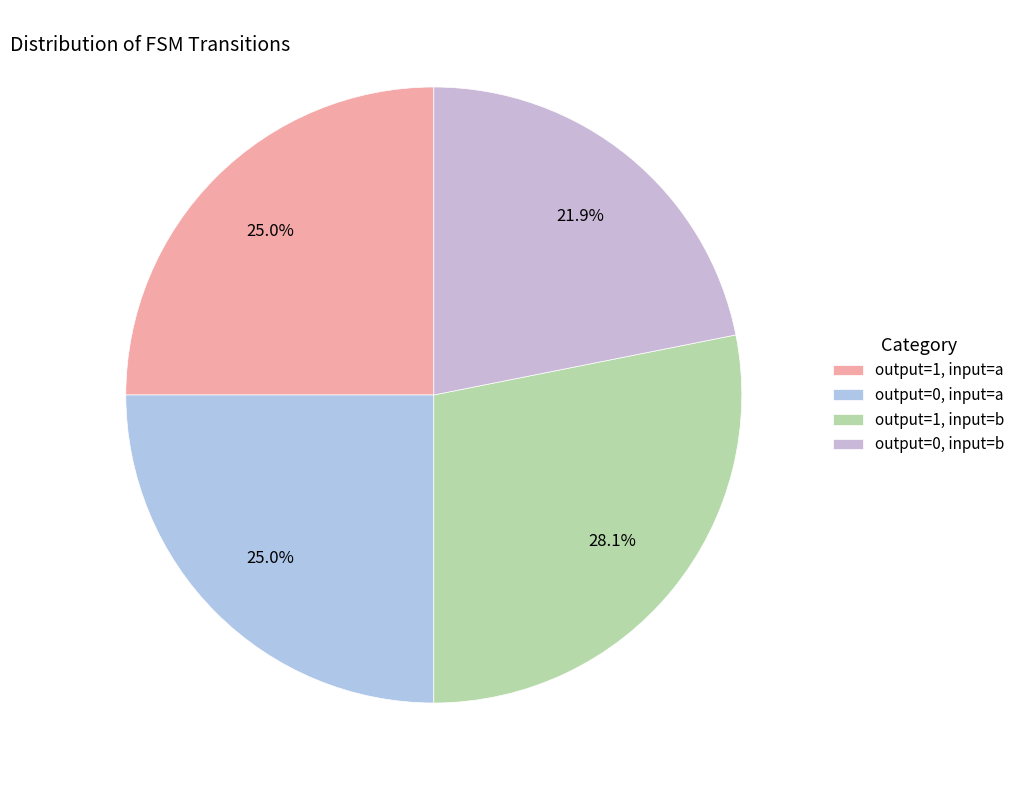

How many segments does this pie chart have?

4